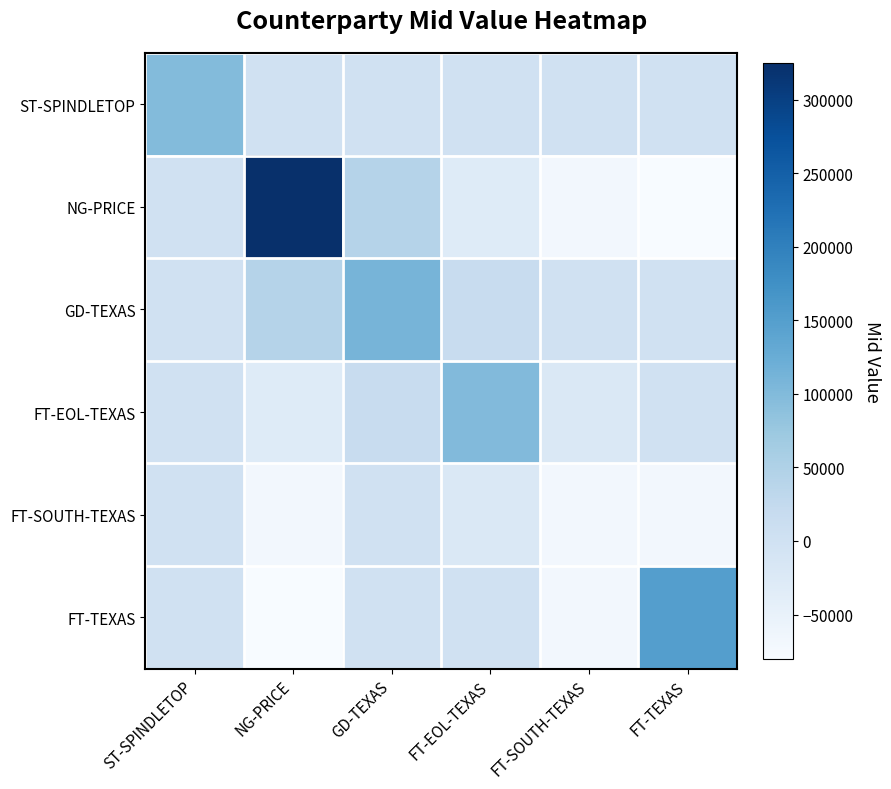

Which series has the widest spread of values?

NG-PRICE